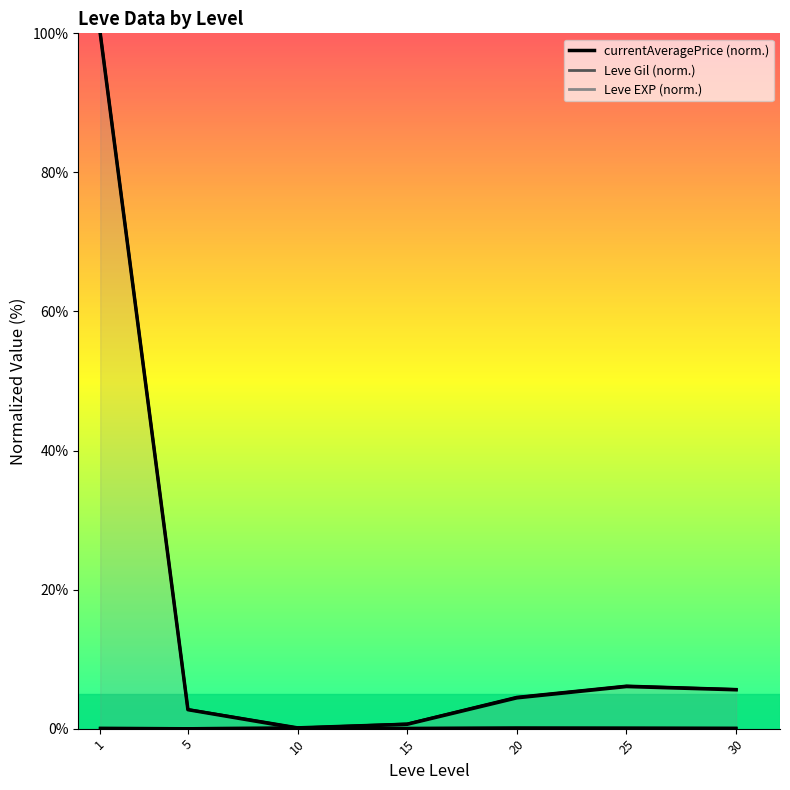

List the labels in order of value, largest first.

1, 25, 30, 20, 5, 15, 10